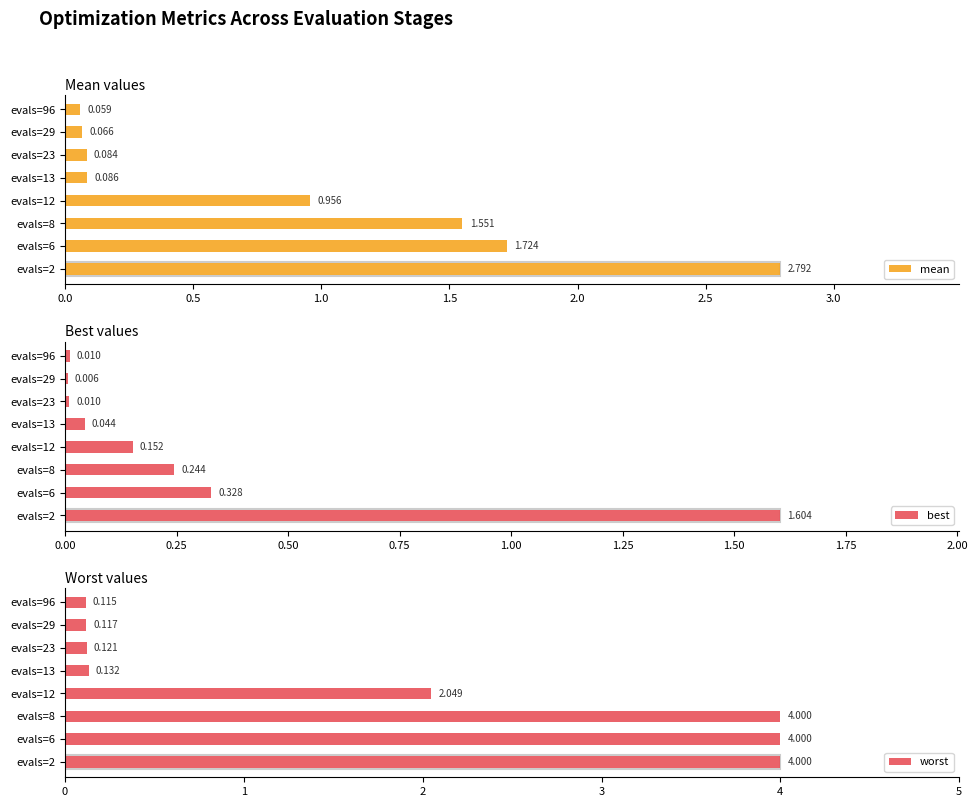

What are all the series names shown in the legend?

mean, best, worst